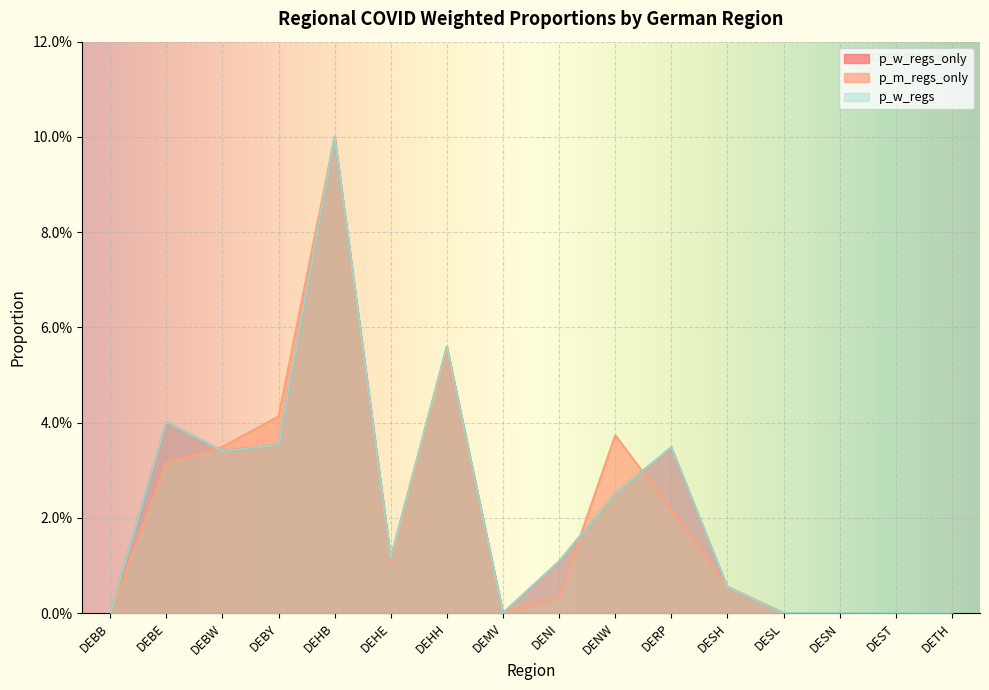

What is the difference between the maximum and minimum values in the p_w_regs series?

0.1